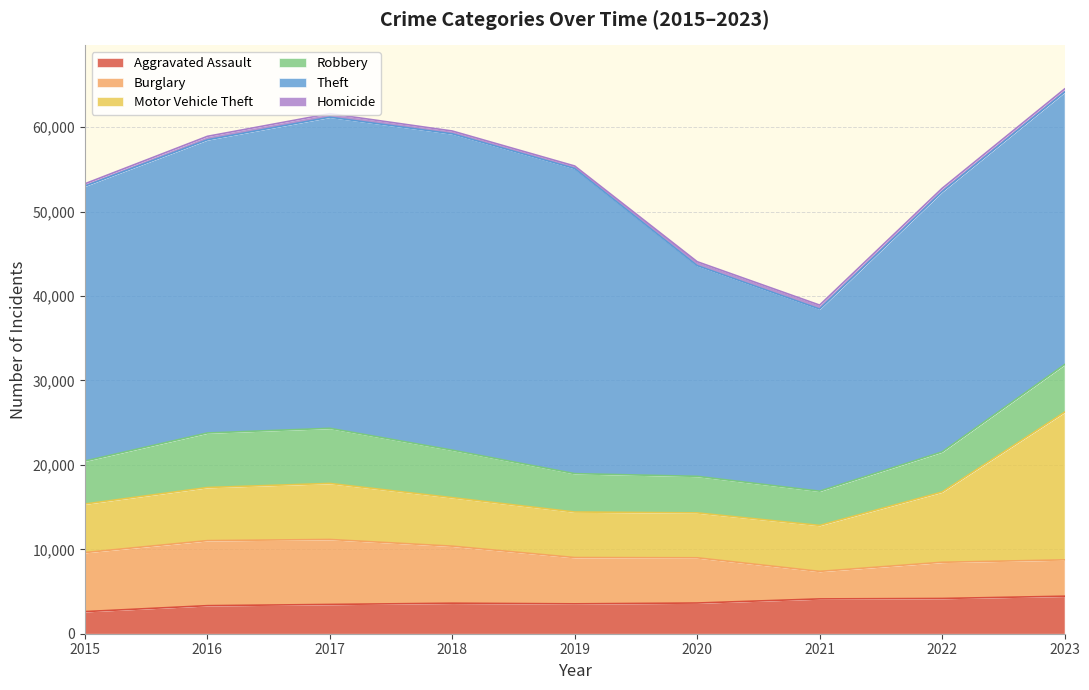

Rank the series by their maximum value, from lowest to highest.

Homicide, Aggravated Assault, Robbery, Burglary, Motor Vehicle Theft, Theft